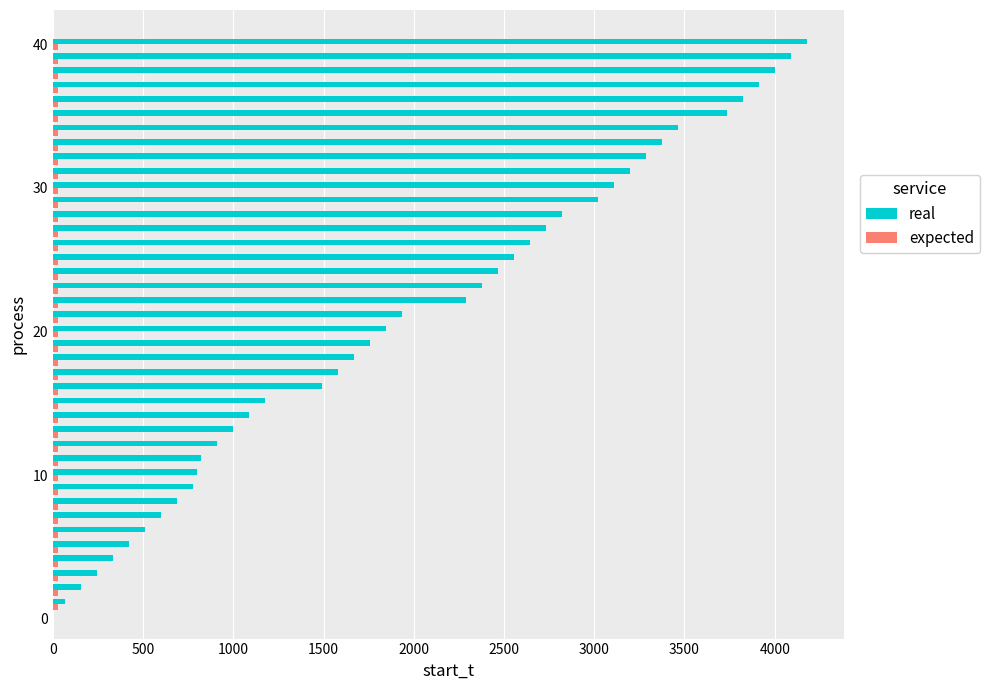

Which series has the largest total across all categories?

real